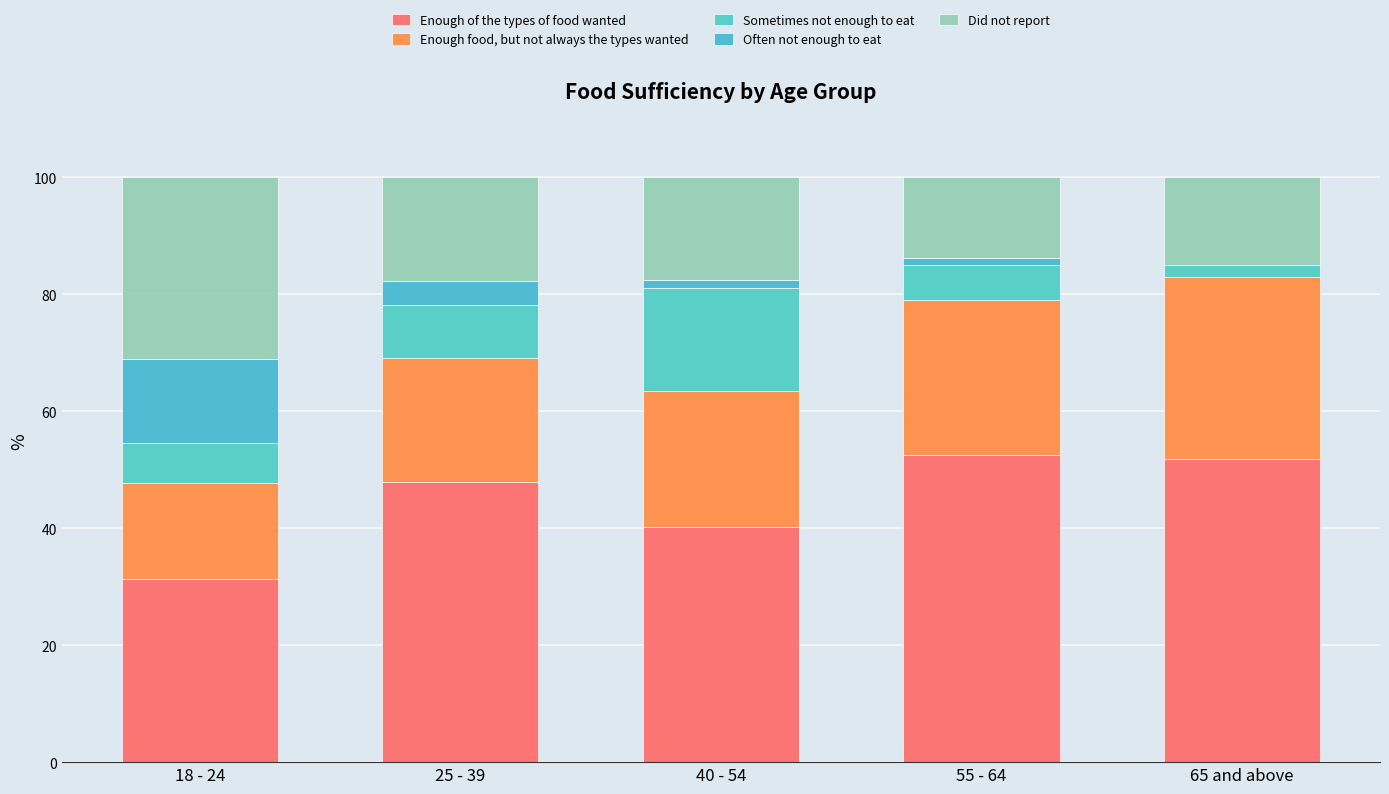

Rank the series at 25 - 39 from lowest to highest value.

Often not enough to eat, Sometimes not enough to eat, Did not report, Enough food, but not always the types wanted, Enough of the types of food wanted